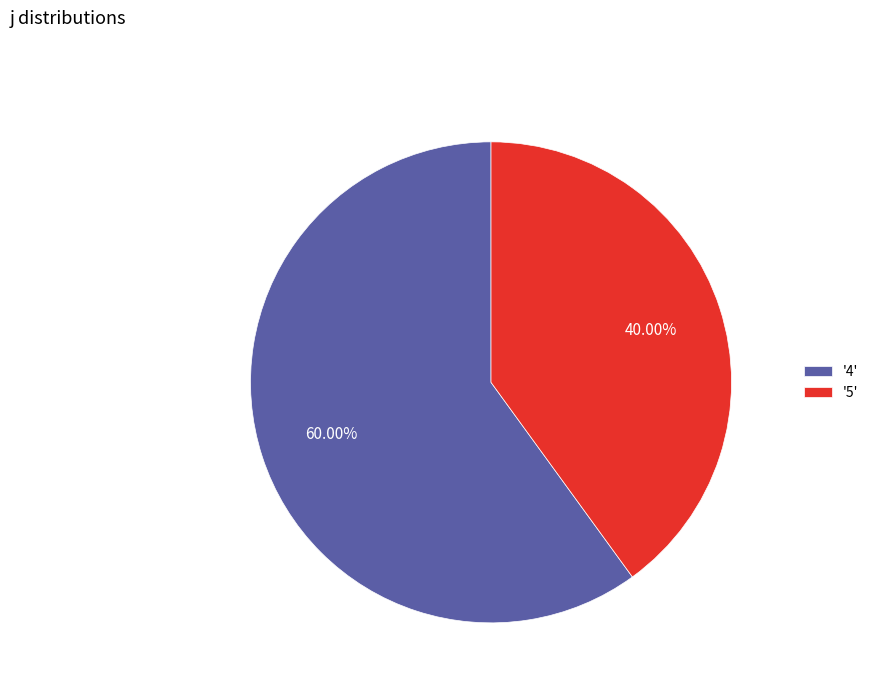

Which has a higher value, '4' or '5'?

'4'